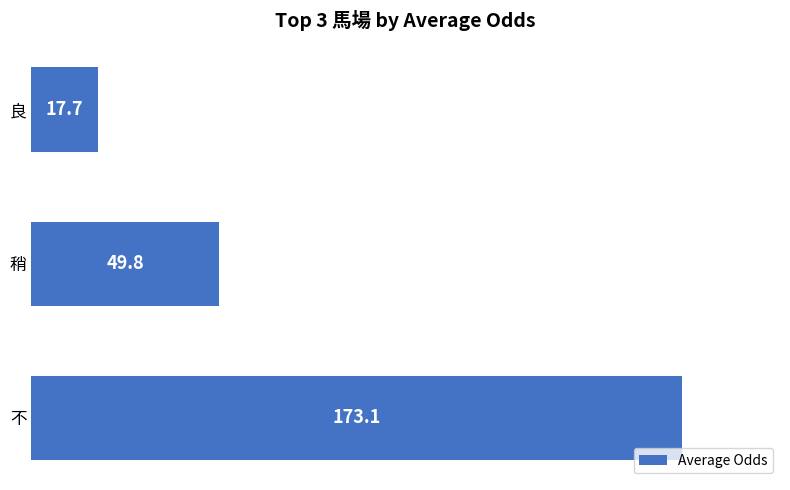

Which label corresponds to the smallest value in the chart?

良